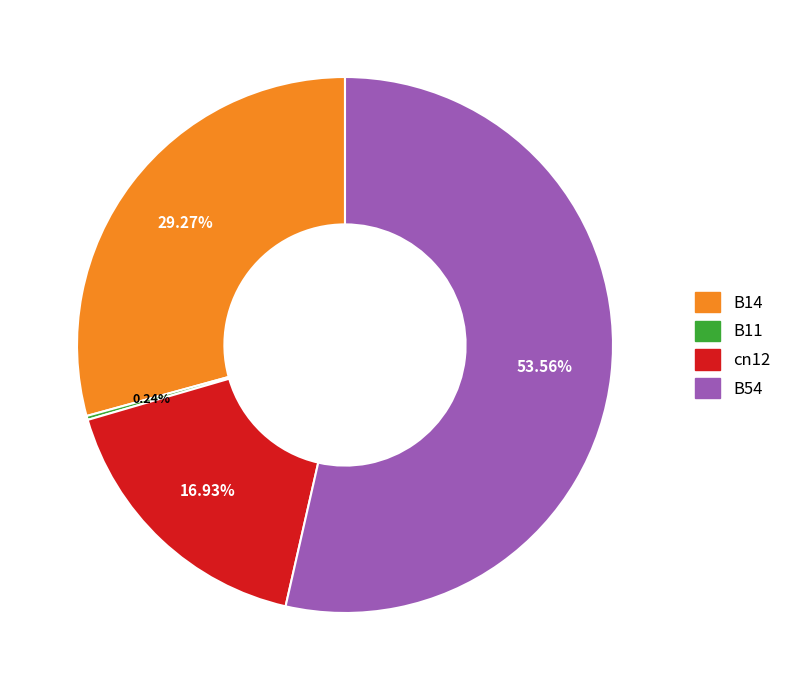

What is the ratio of the value at B14 to the value at cn12?

1.7